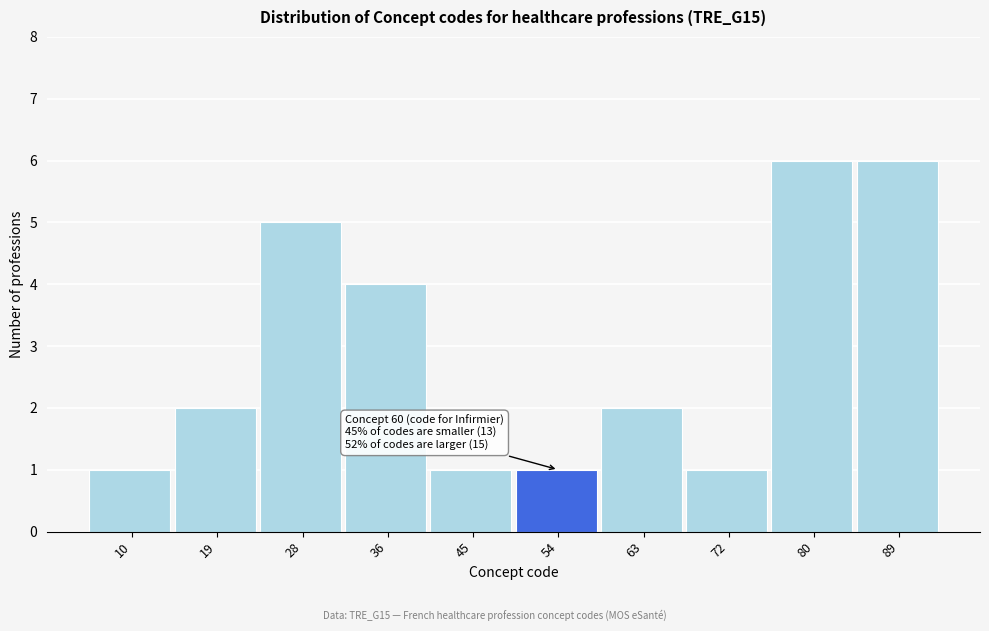

Reading right to left, list all the values displayed in this chart.

89=6	80=6	72=1	63=2	54=1	45=1	36=4	28=5	19=2	10=1